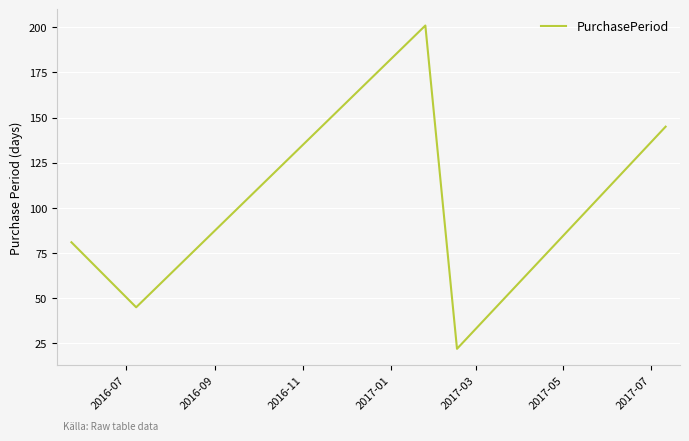

What is the difference between the maximum and minimum values?

179